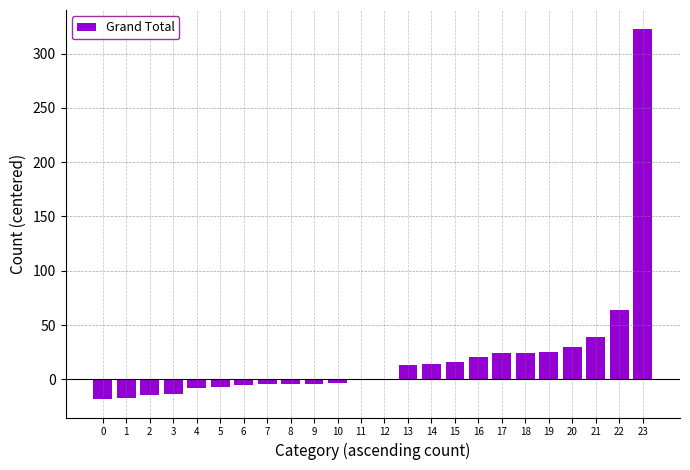

Which category has the highest value across all series?

23